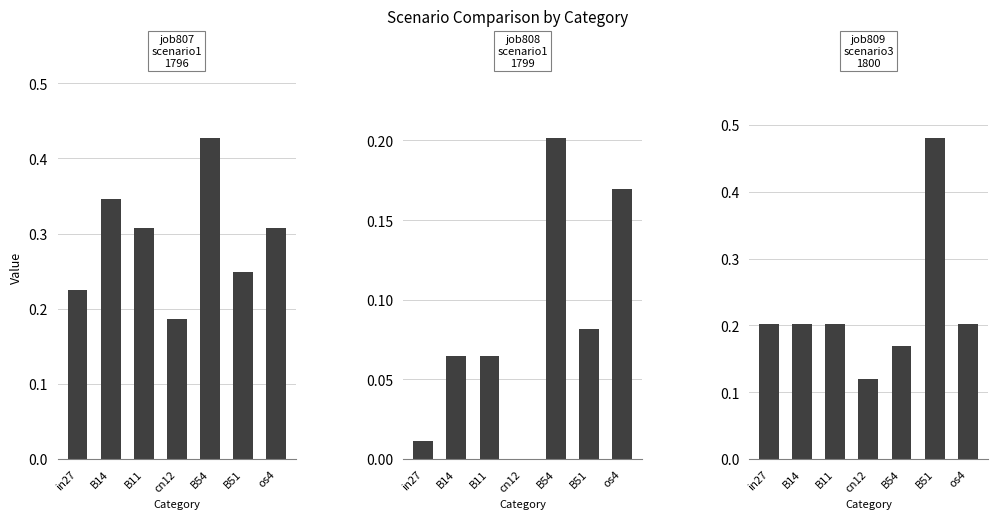

What is the difference between the second highest and minimum values in the job809_scenario3_1800 series?

0.1